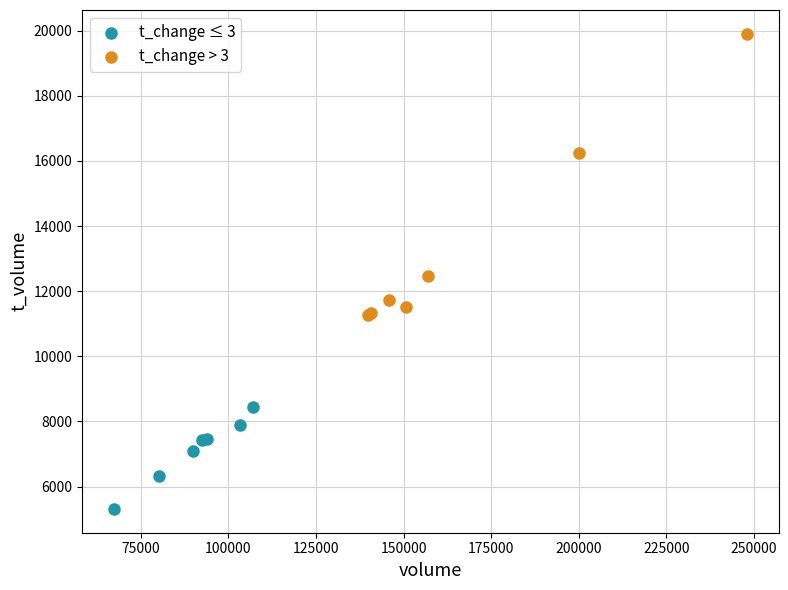

What are all the series names shown in the legend?

t_change ≤ 3, t_change > 3